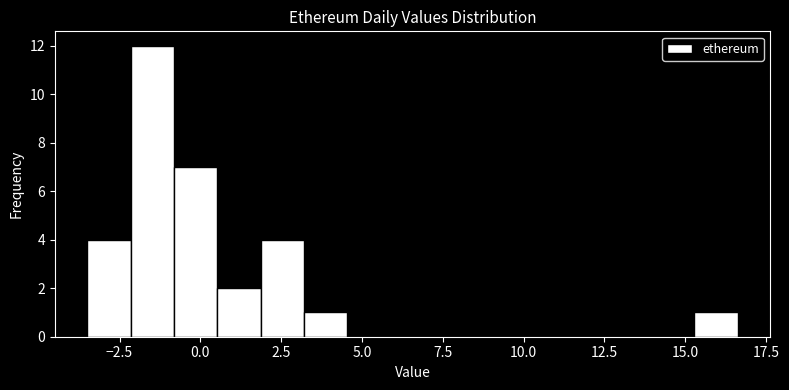

Read against the x-axis, roughly where is the centre of the tallest bar?

-1.5